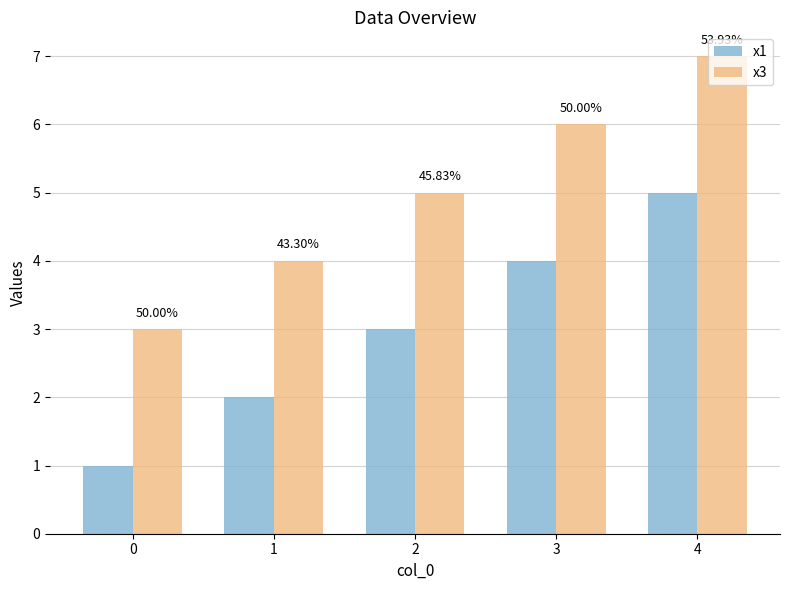

How many bars are there in total?

10